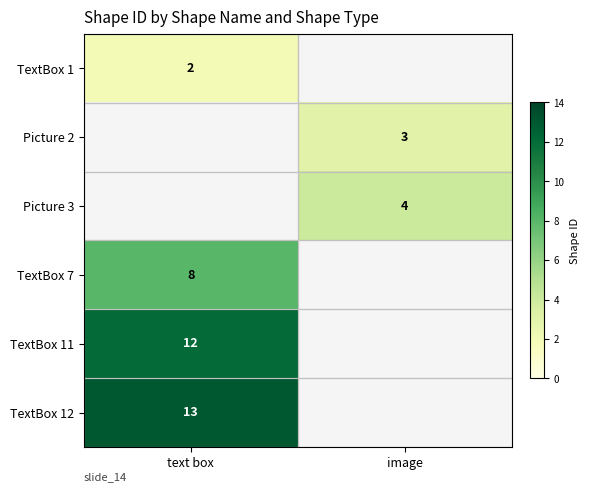

Is it true that TextBox 7 equals 8 at text box?

True